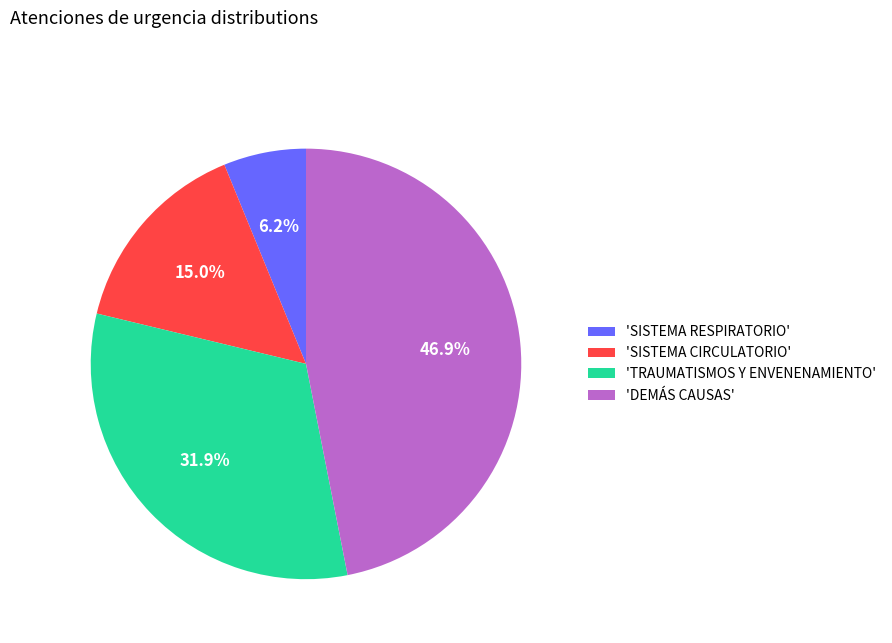

Rank the categories by value from highest to lowest.

'DEMÁS CAUSAS', 'TRAUMATISMOS Y ENVENENAMIENTO', 'SISTEMA CIRCULATORIO', 'SISTEMA RESPIRATORIO'